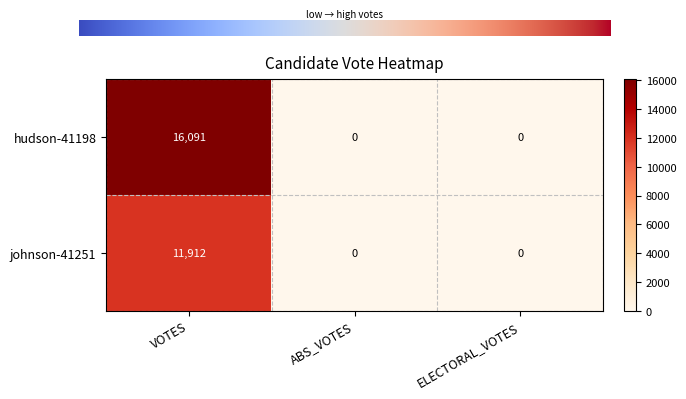

Which series has the largest total across all categories?

hudson-41198